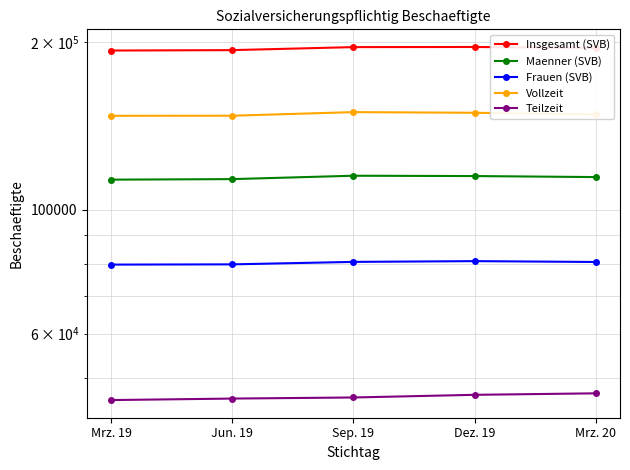

What is the value of the Vollzeit point at the 4th from the left?

149283